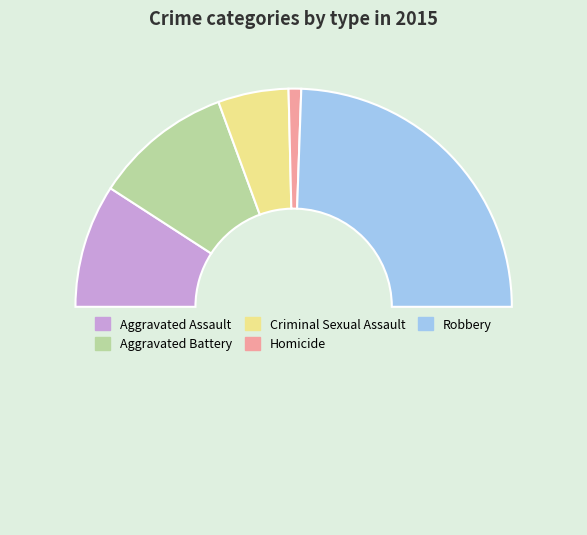

Count the number of slices in the pie.

6